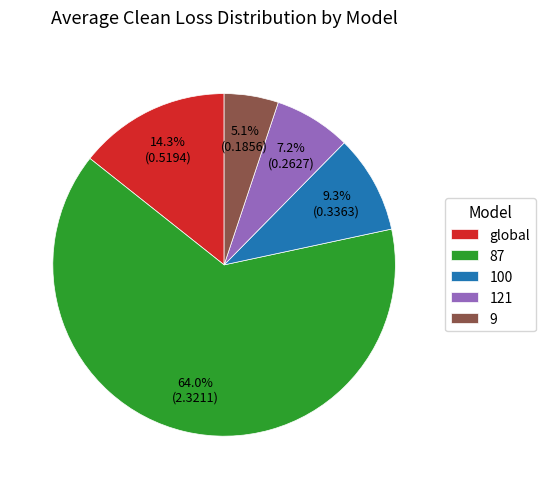

What percentage is the 87 slice, to the nearest percent?

64%